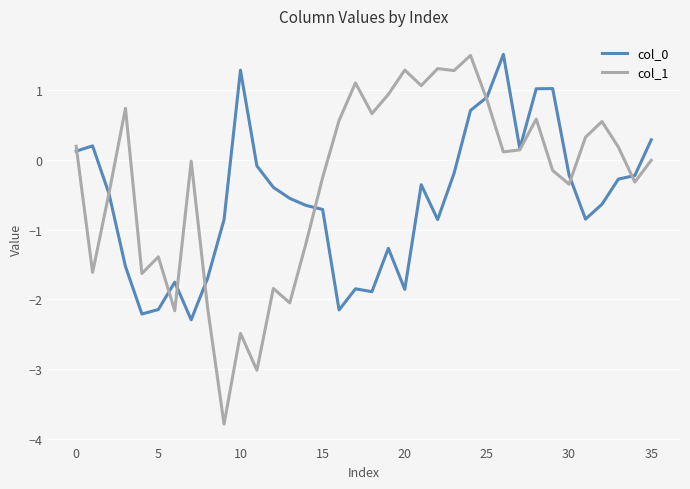

Which series has the widest spread of values?

col_1